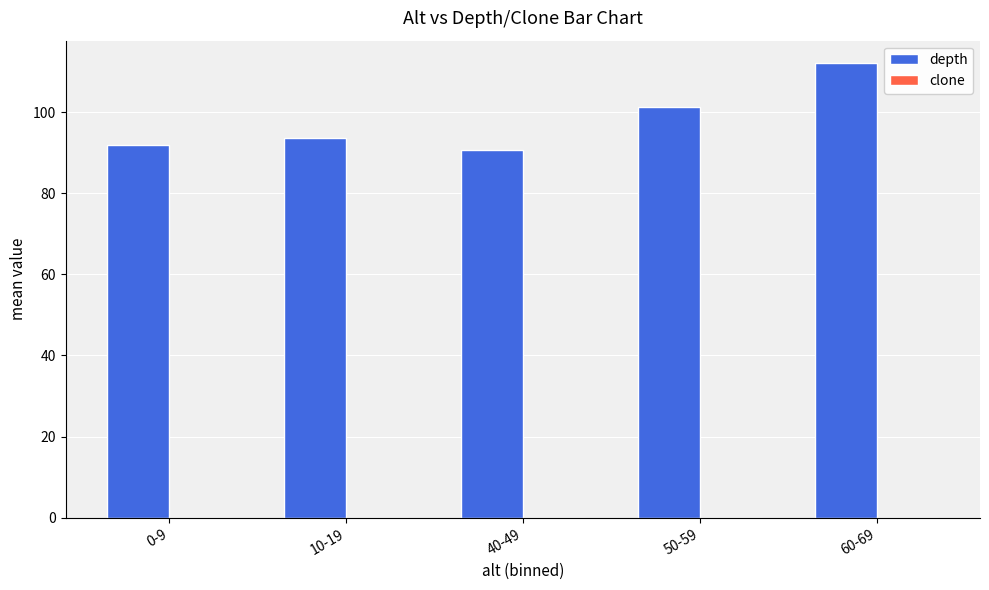

What is the difference between the values at 60-69 and 0-9?

20.0